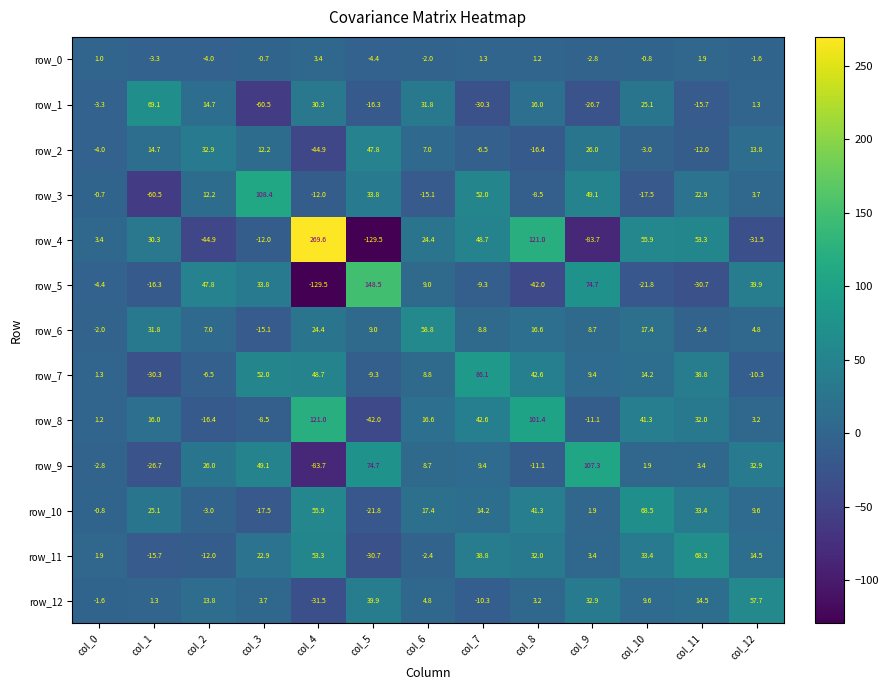

Which series has the largest range (max minus min)?

row_4